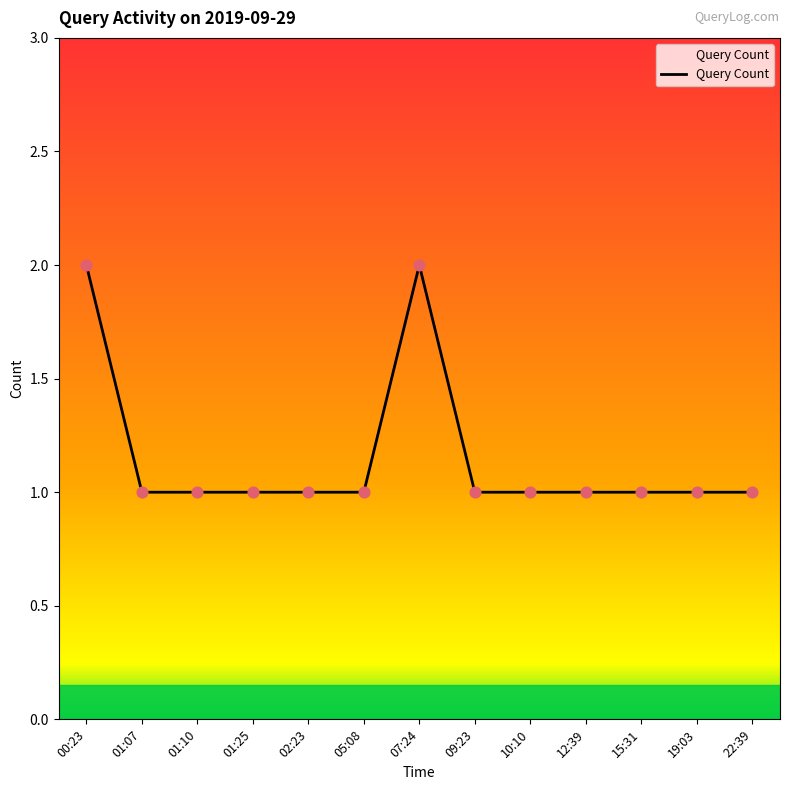

Approximately how many times larger is the value at 02:23 compared to 15:31?

1.0